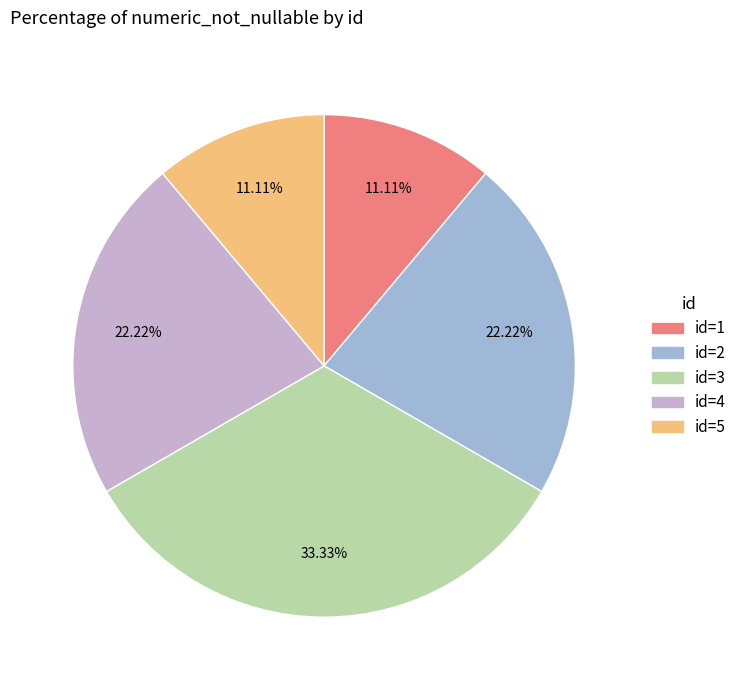

How many slices are in this pie chart?

5